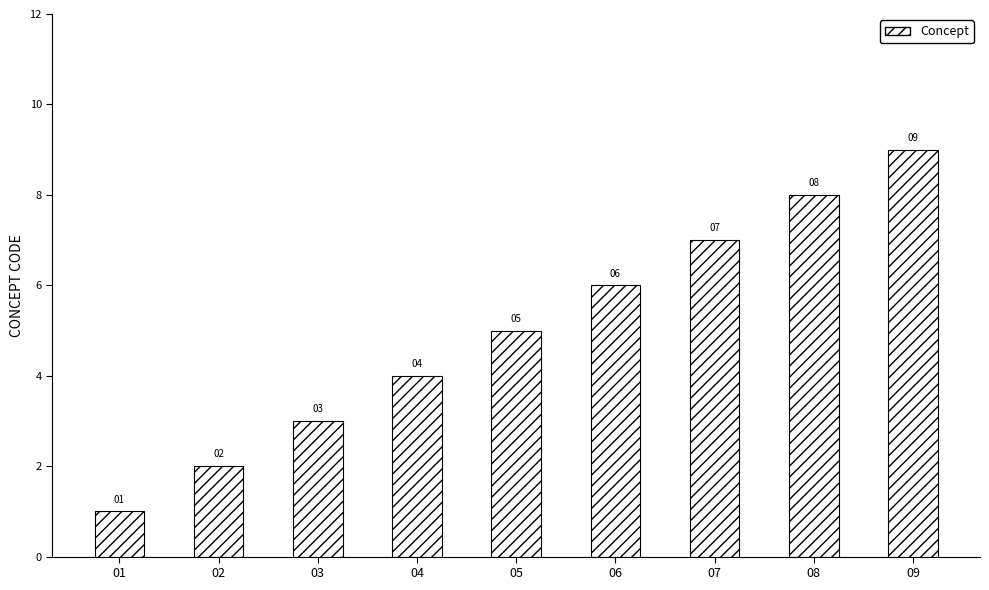

Are the bars grouped side by side (vs. stacked)?

No